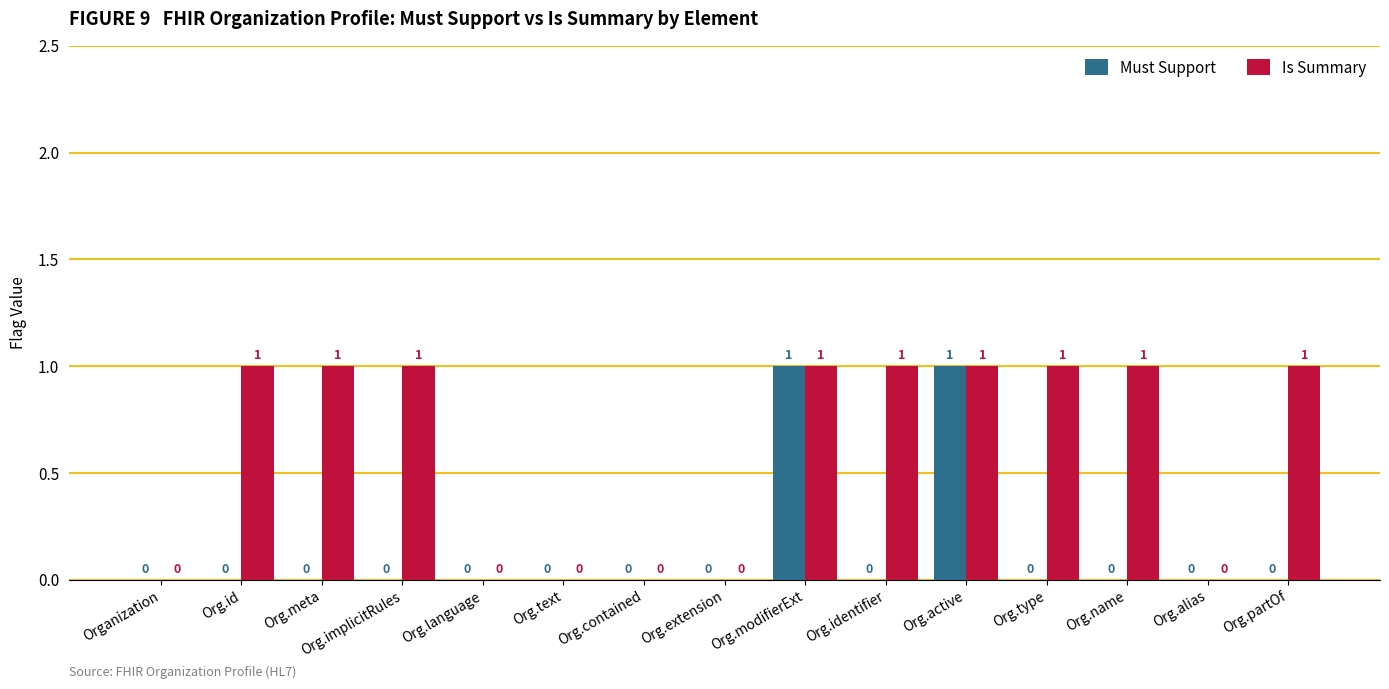

How many categories are shown in the chart?

15